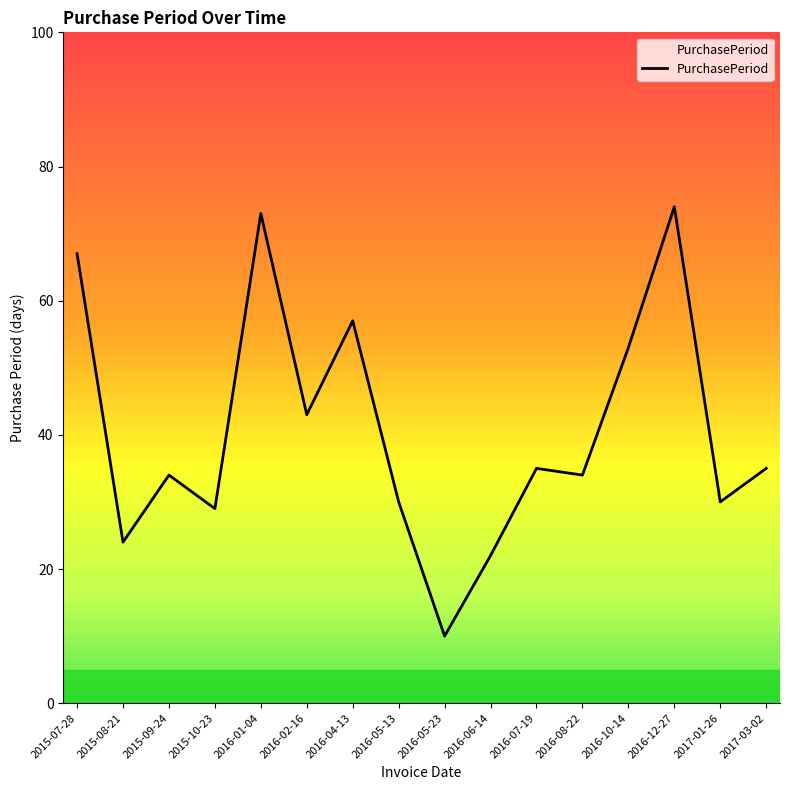

What position from the left is 2015-09-24?

3